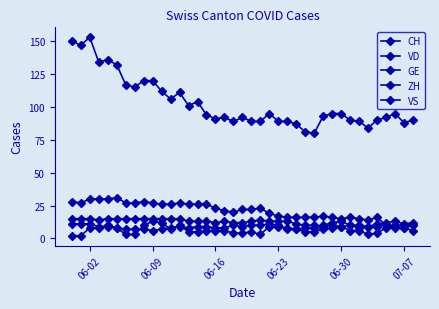

What is the highest value of the GE series?

13